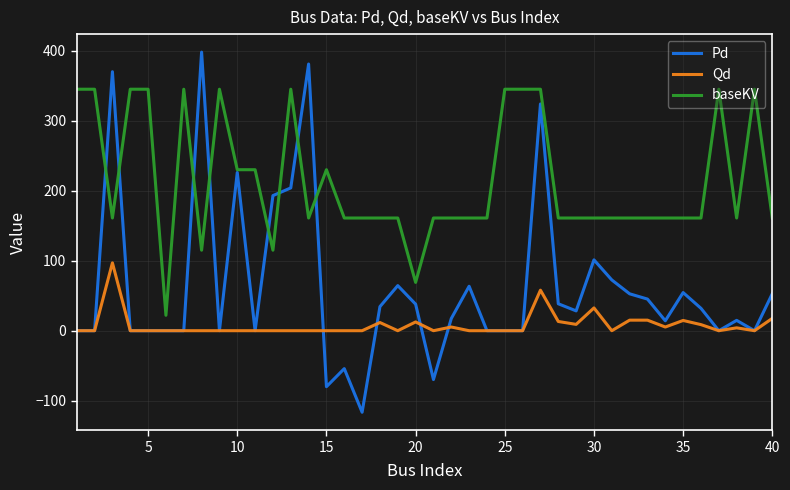

Rank the series by their average value, from highest to lowest.

baseKV, Pd, Qd